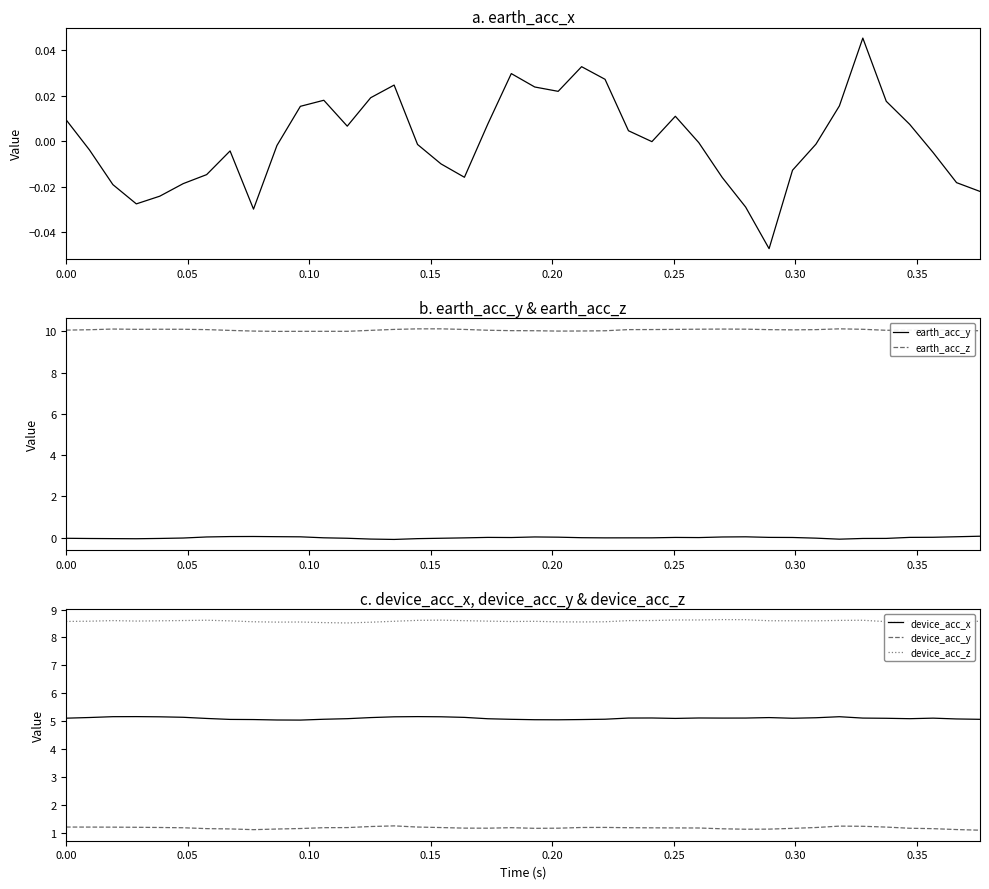

True or false: earth_acc_z and device_acc_z intersect in this chart.

False